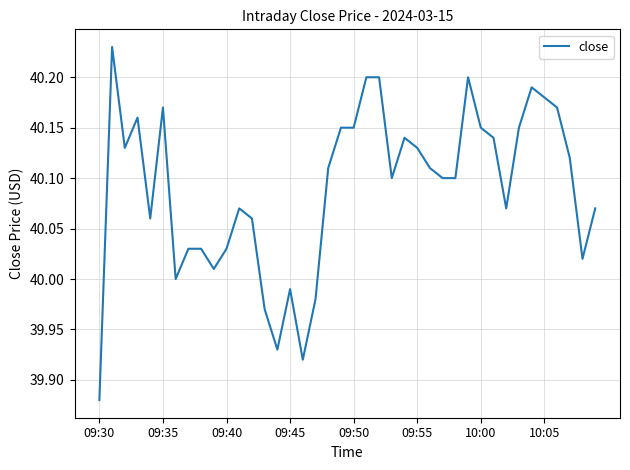

How many lines are shown in the chart?

1